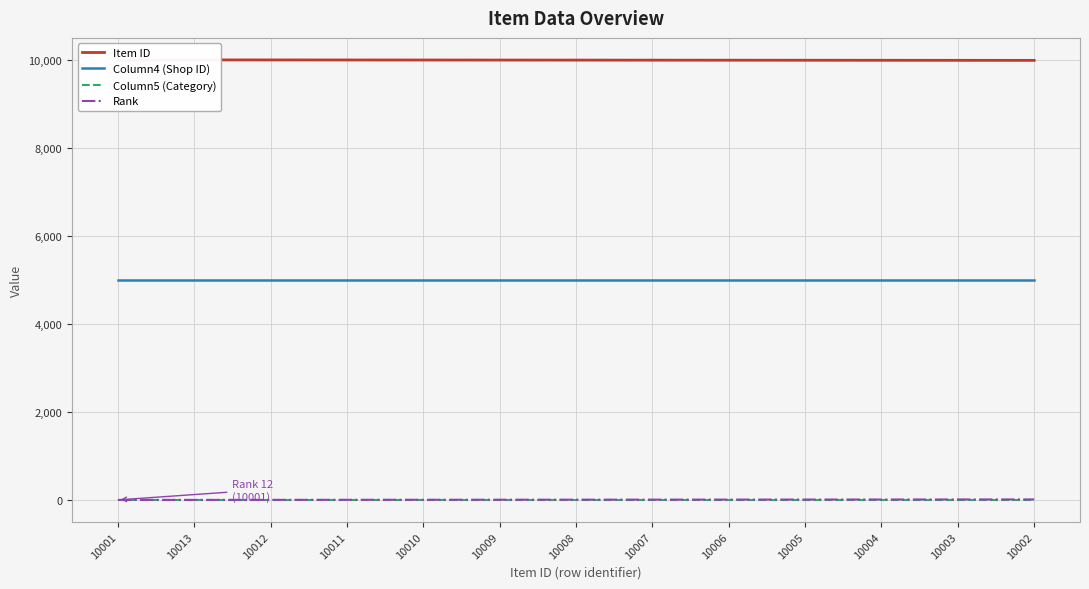

True or false: Rank and Column4 (Shop ID) intersect in this chart.

False